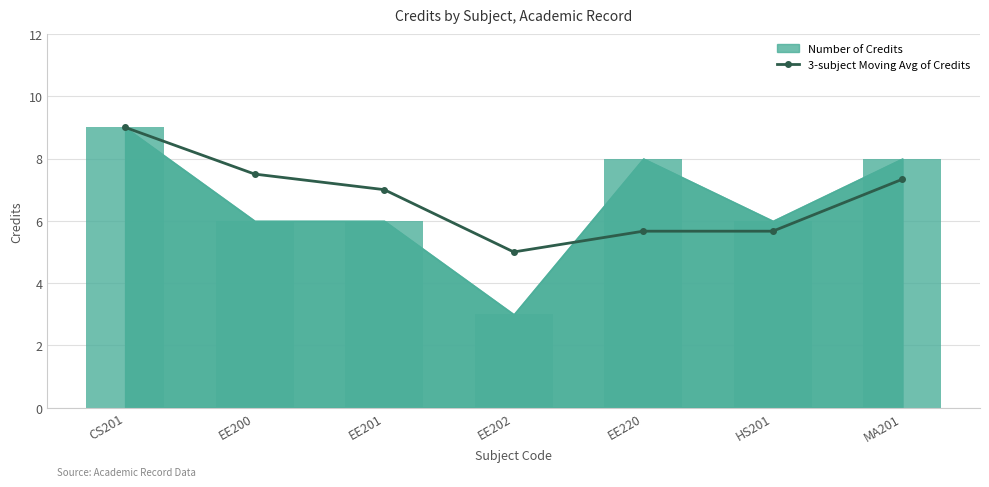

At which category is the sum across all series the highest?

CS201